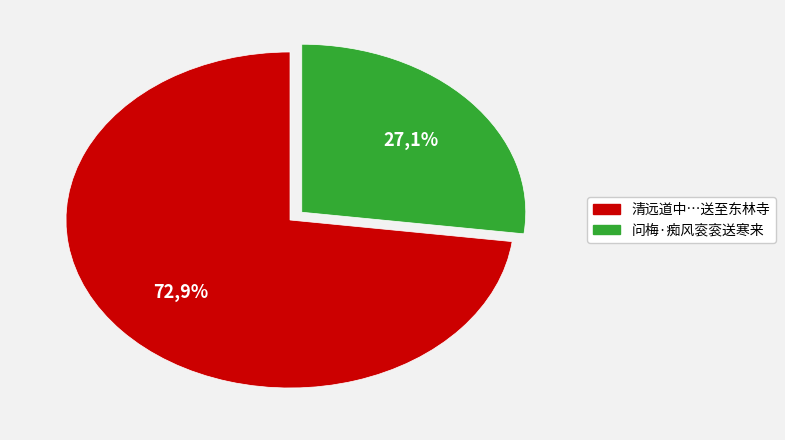

To the nearest percent, what is the difference between the 清远道中朱荆玉携酒同弟学张懋纬承宰承藻承衮送至东林寺 and 问梅·痴风衮衮送寒来 slice percentages?

46%